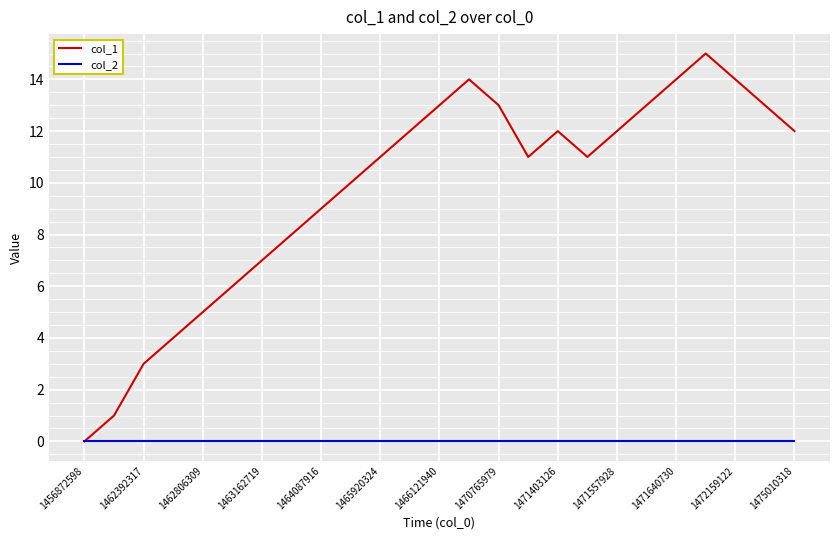

Rank the series by their average value, from highest to lowest.

col_1, col_2